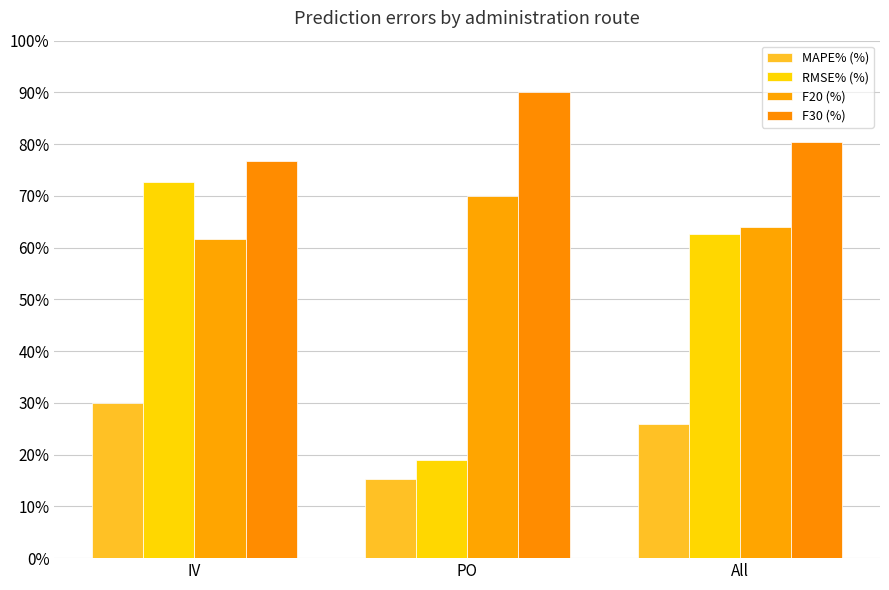

Is the value of RMSE% (%) at All greater than the value of F20 (%) at IV?

Yes